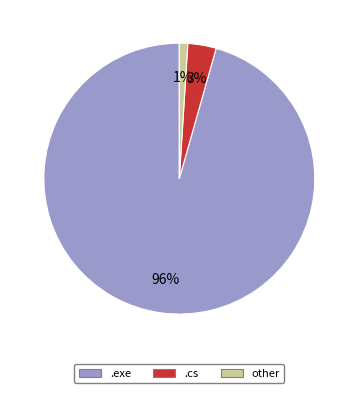

Is there a majority slice in this chart?

Yes